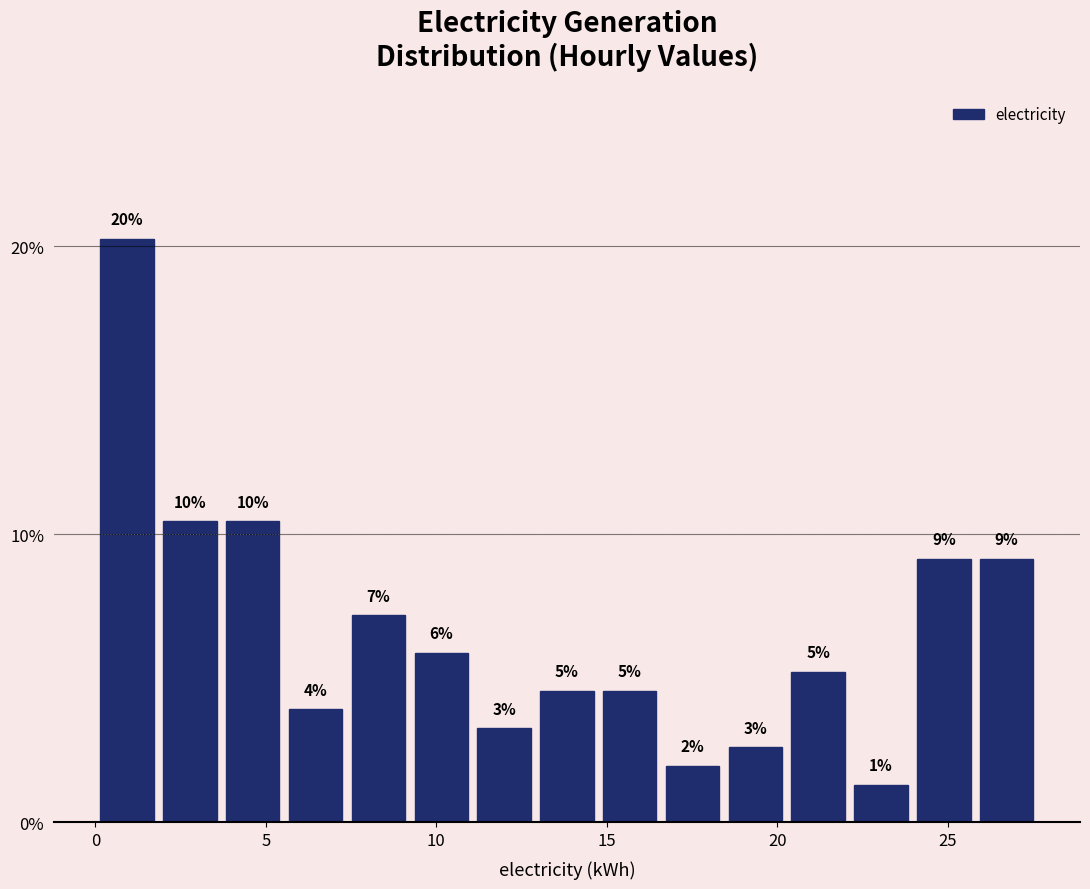

Around what value on the x-axis is the tallest bar? Give the approximate position of its centre, as read against the axis.

1.0